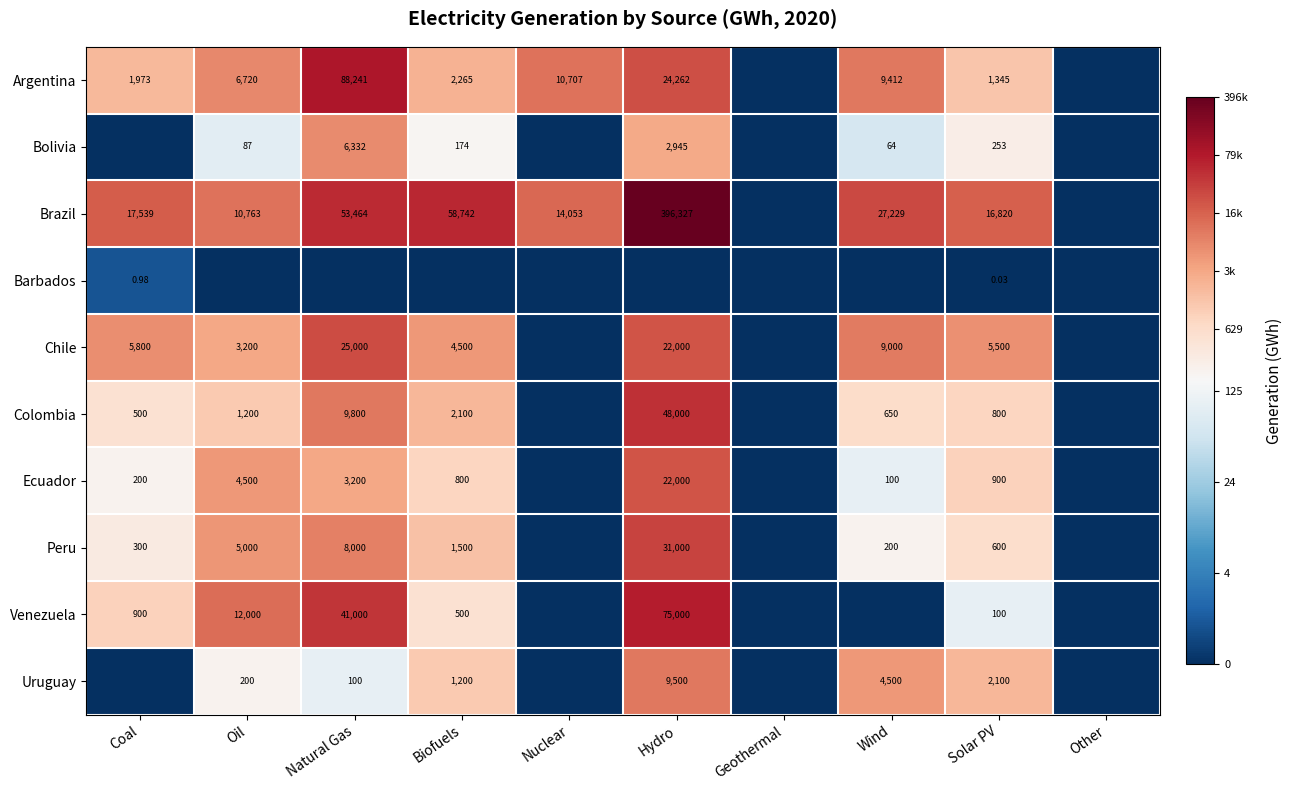

Is the value of Peru at Oil greater than the value of Brazil at Natural Gas?

No